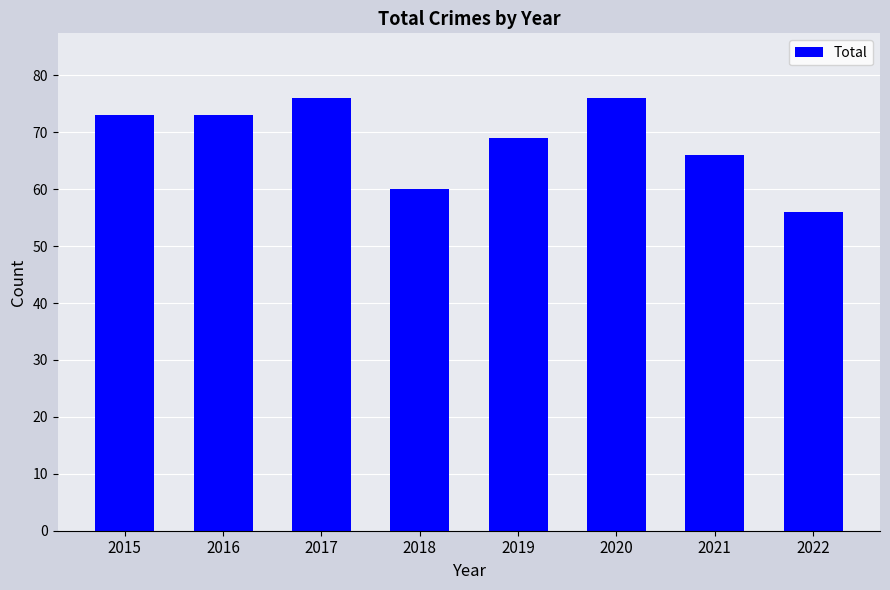

Count the number of data series in this chart.

1